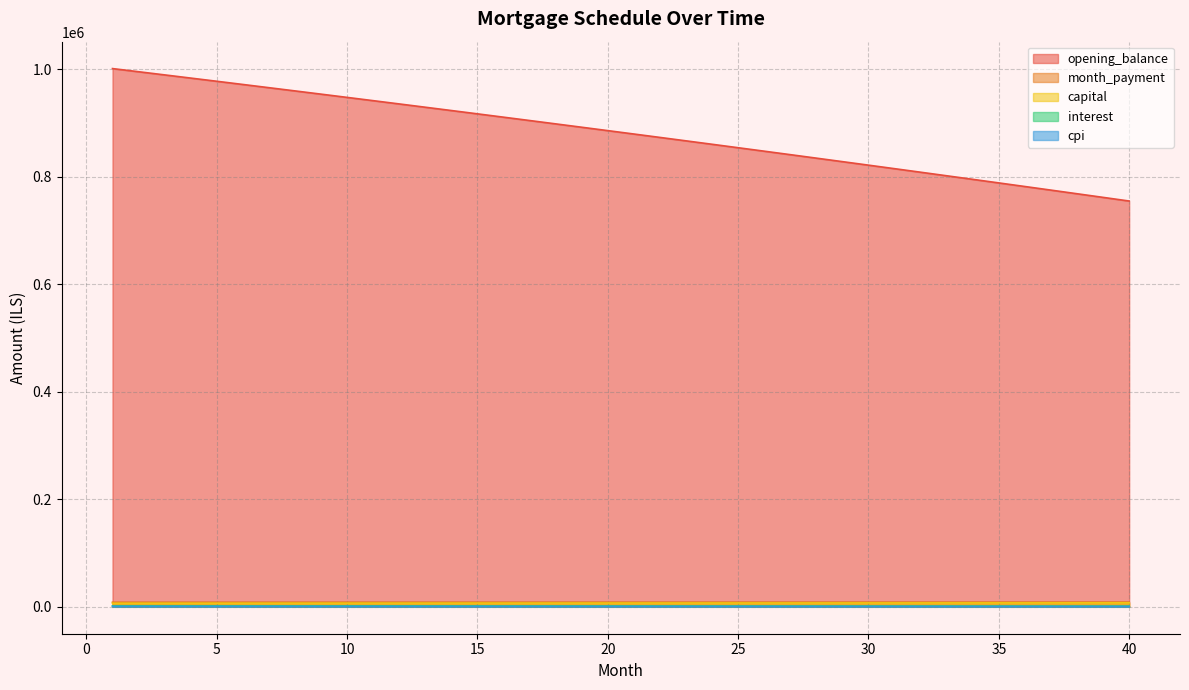

Which has a higher value, 30 or 22?

22